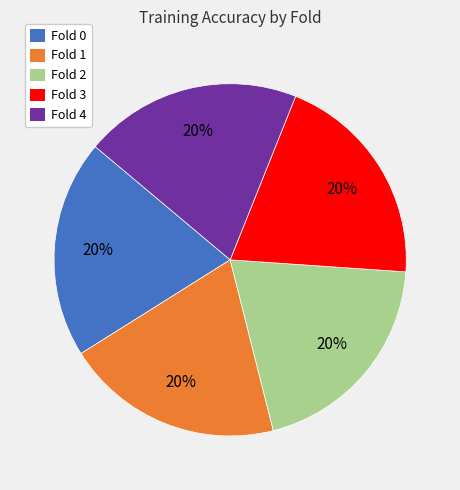

True or false: Fold 3 accounts for 20% of the total.

True